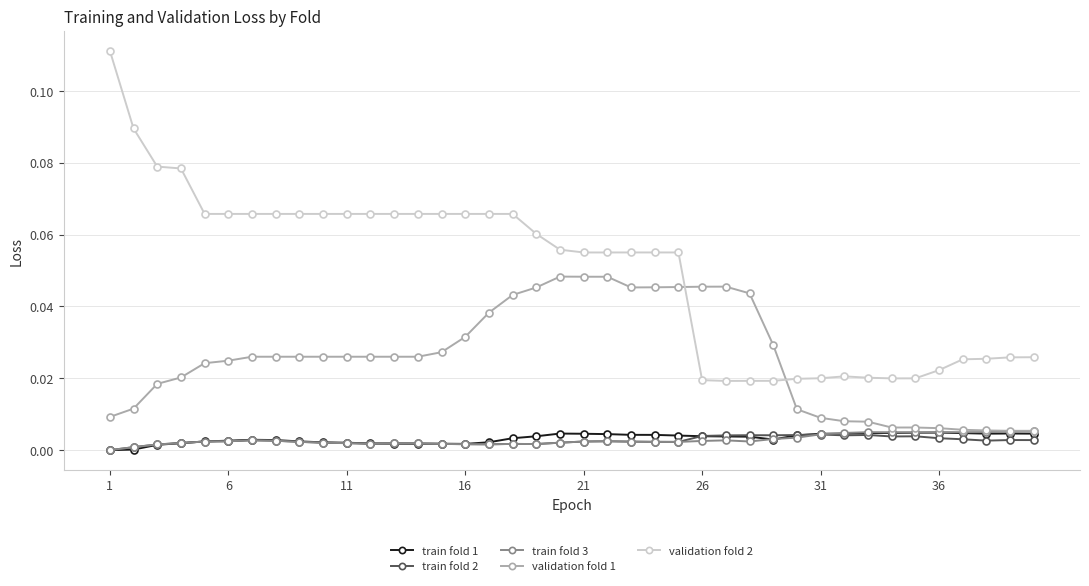

Which series has the largest total across all categories?

validation fold 2